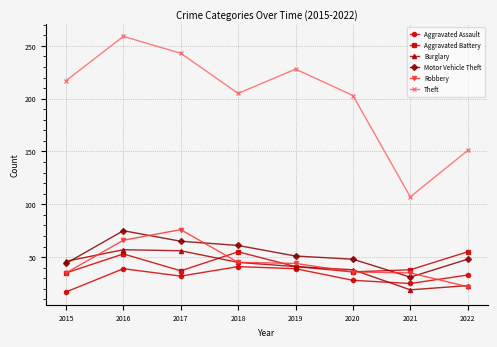

Is the value of Aggravated Battery at 2021 greater than the value of Burglary at 2018?

No